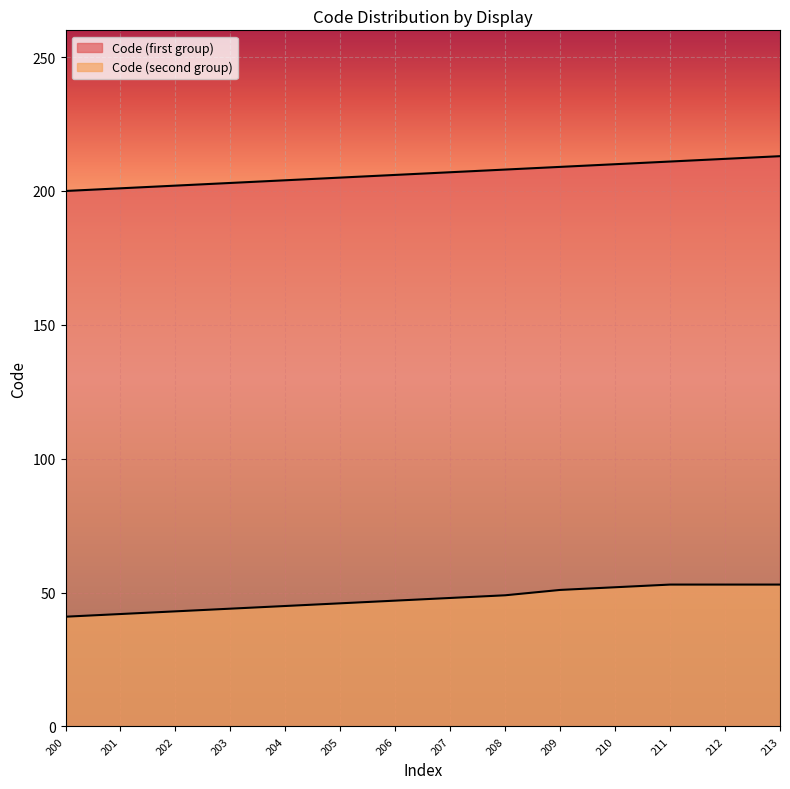

Reading left to right, transcribe all the data shown in this chart.

Code (first group): 200=200	201=201	202=202	203=203	204=204	205=205	206=206	207=207	208=208	209=209	210=210	211=211	212=212	213=213
Code (second group): 200=41	201=42	202=43	203=44	204=45	205=46	206=47	207=48	208=49	209=51	210=52	211=53	212=53	213=53